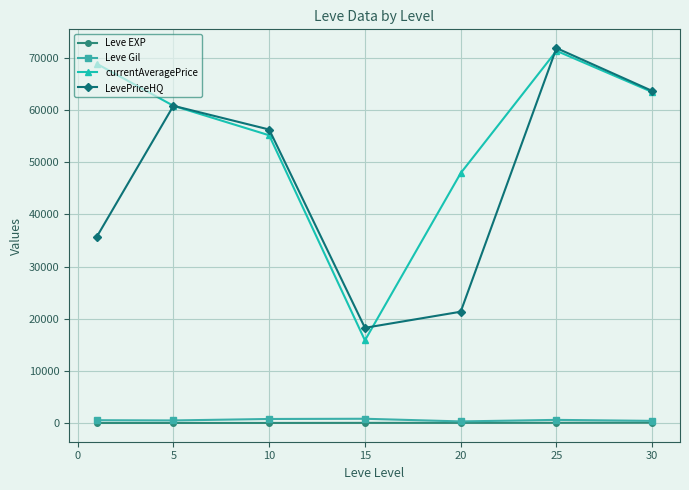

What is the minimum value for currentAveragePrice?

15843.7